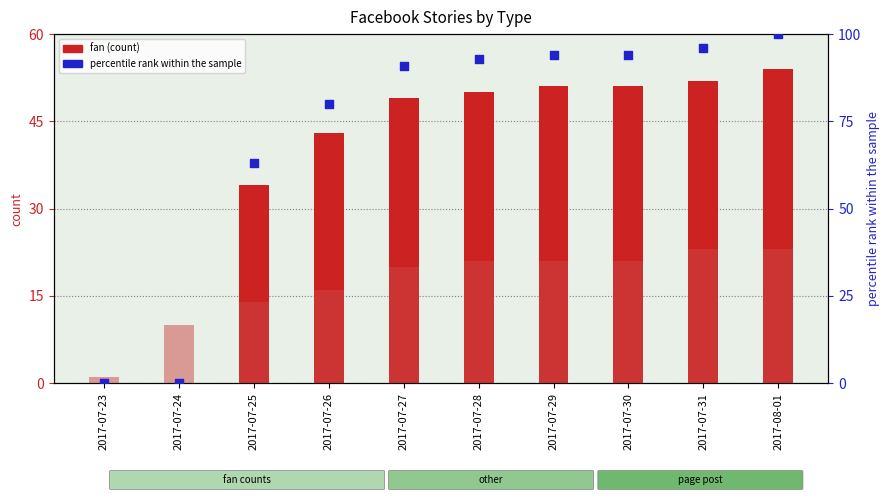

Is the value of fan at 2017-07-29 greater than the value of percentile rank within the sample at 2017-07-30?

No